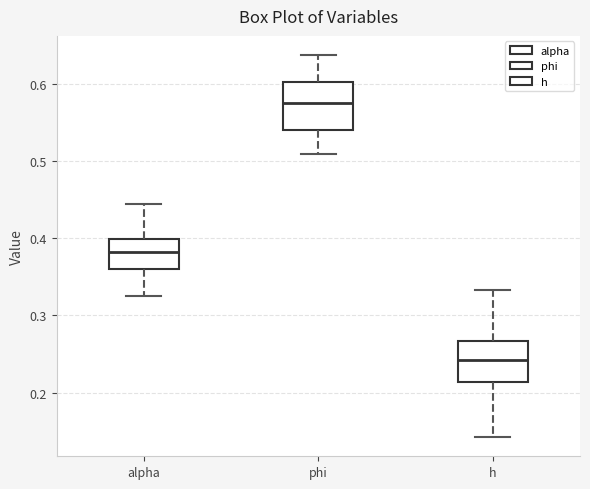

Reading left to right, read every box against the y-axis: the position of its median line, the range the box covers, and the ends of its whiskers. The values are not printed on the chart, so give them approximately, as read against the axis.

alpha: median 0.38, box 0.36 to 0.40, whiskers 0.33 to 0.44
phi: median 0.57, box 0.54 to 0.60, whiskers 0.51 to 0.64
h: median 0.24, box 0.21 to 0.27, whiskers 0.14 to 0.33